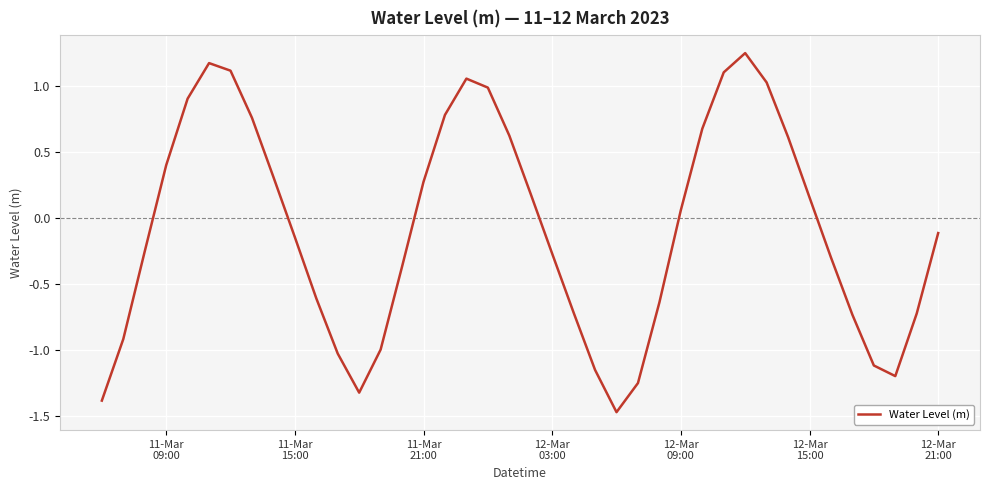

Reading right to left, extract all data points from this chart.

-0.1	-0.7	-1.2	-1.1	-0.7	-0.3	0.2	0.6	1.0	1.3	1.1	0.7	0.1	-0.6	-1.2	-1.5	-1.1	-0.7	-0.3	0.2	0.6	1.0	1.1	0.8	0.3	-0.4	-1.0	-1.3	-1.0	-0.6	-0.1	0.3	0.8	1.1	1.2	0.9	0.4	-0.3	-0.9	-1.4